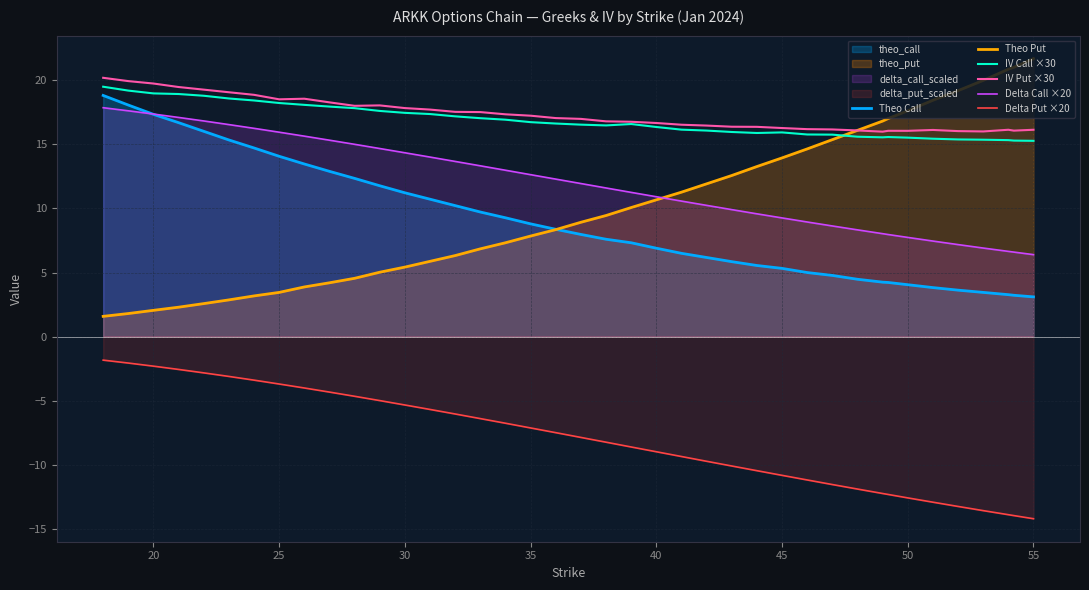

True or false: Theo Put and Delta Put ×20 cross at least once.

False